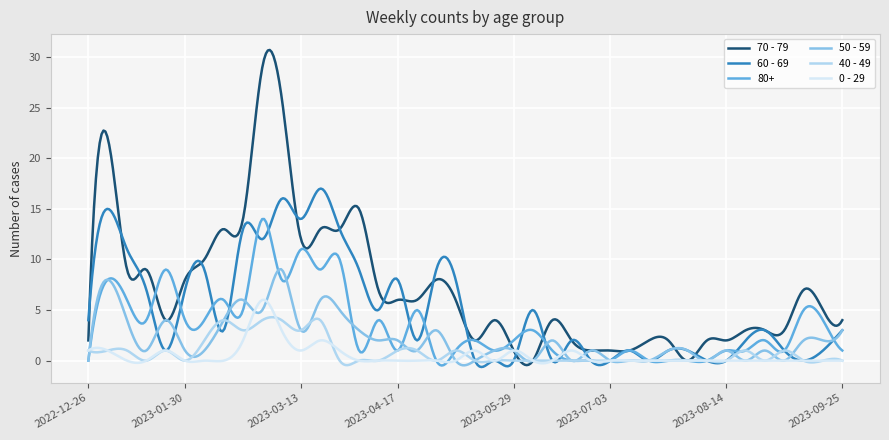

Which series has the widest spread of values?

70 - 79